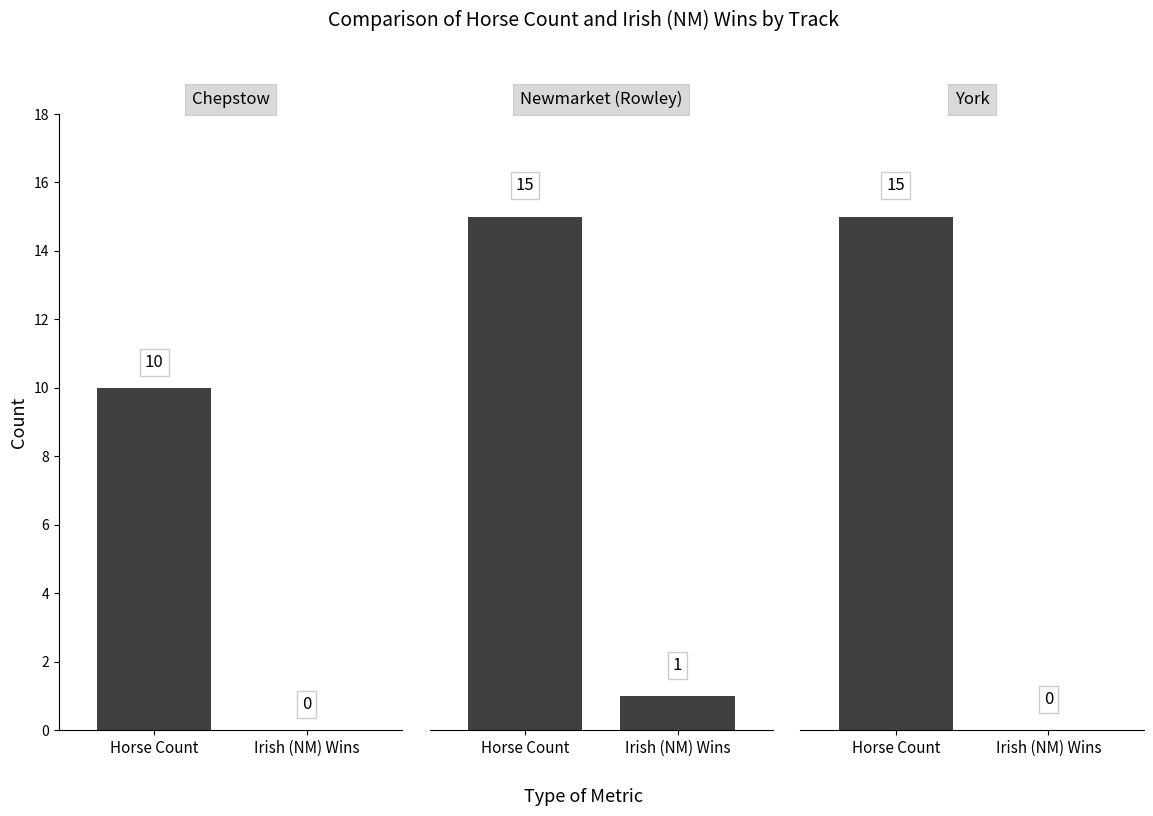

What is the value of the Runs bar at the 3rd from the left?

15